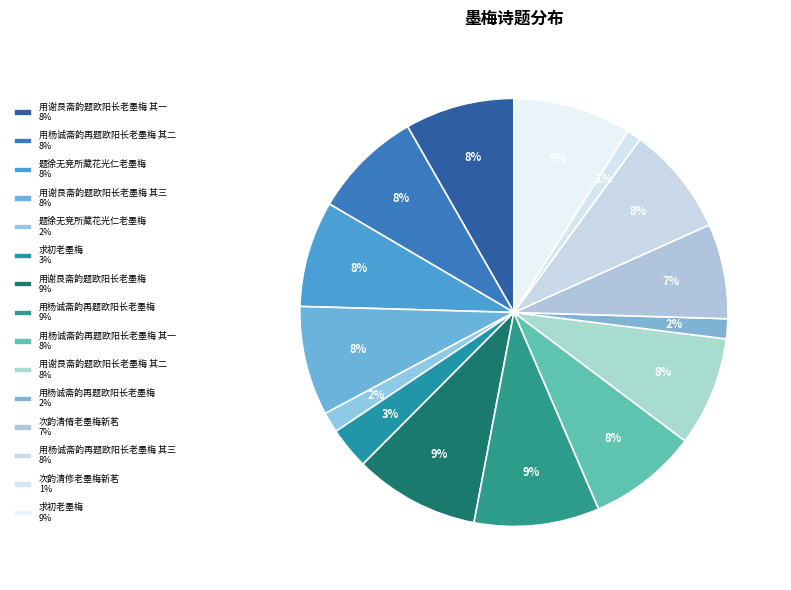

How many segments does this pie chart have?

15